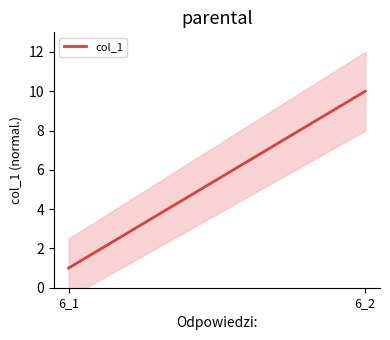

What is the minimum value shown in the chart?

1